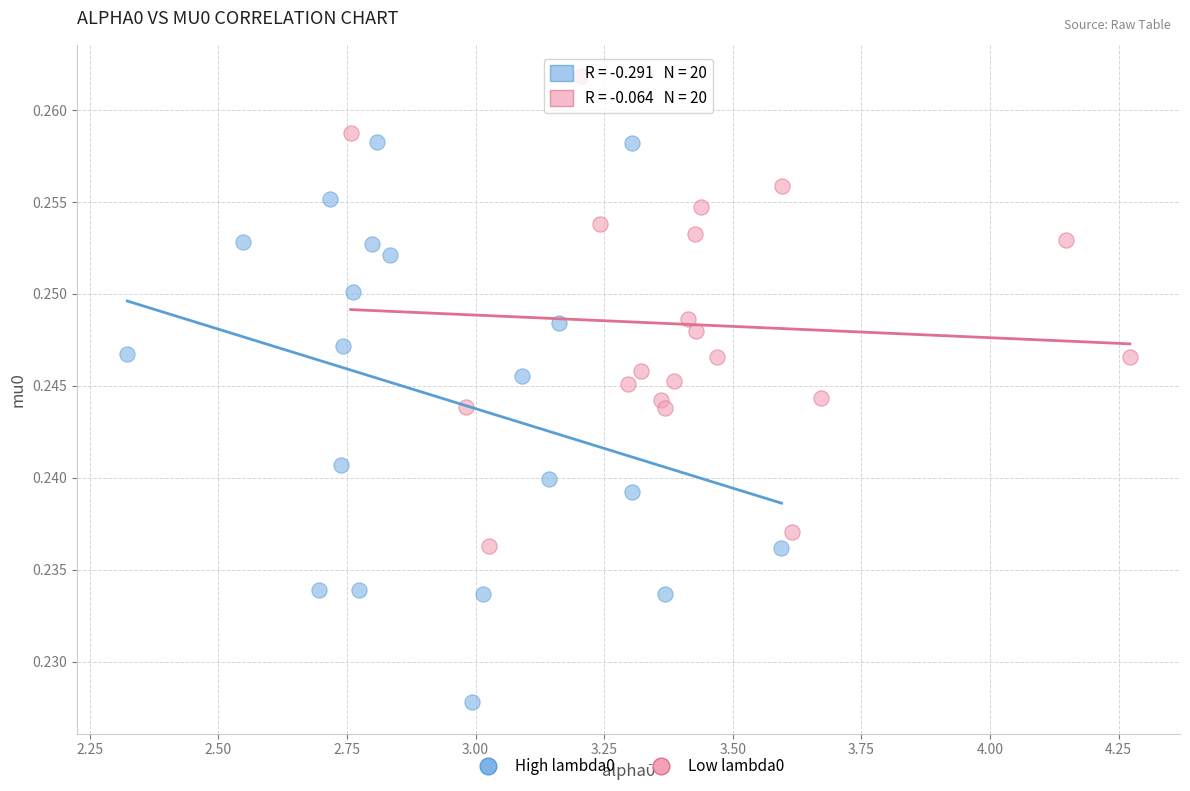

Which series contains the lowest Y value?

High lambda0